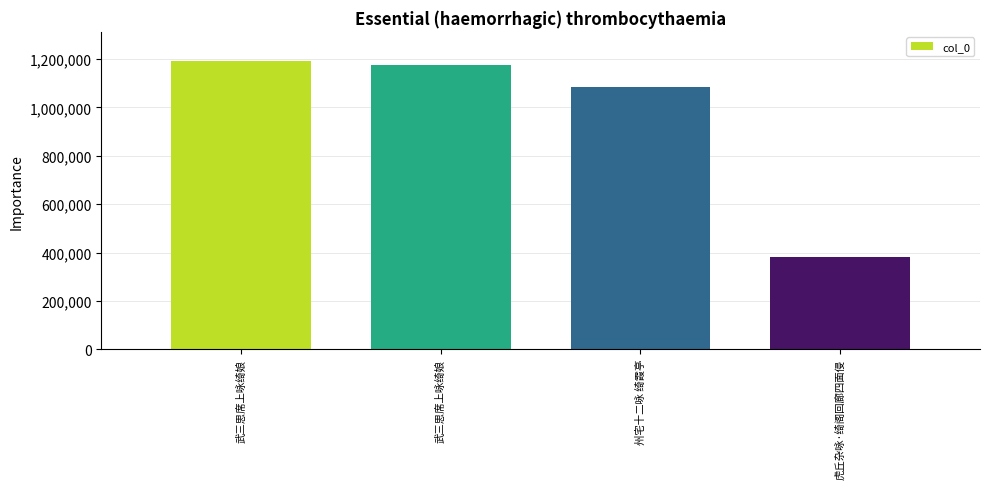

Read the value at 虎丘杂咏·绮阁回廊四面侵, to the nearest 100.

380400